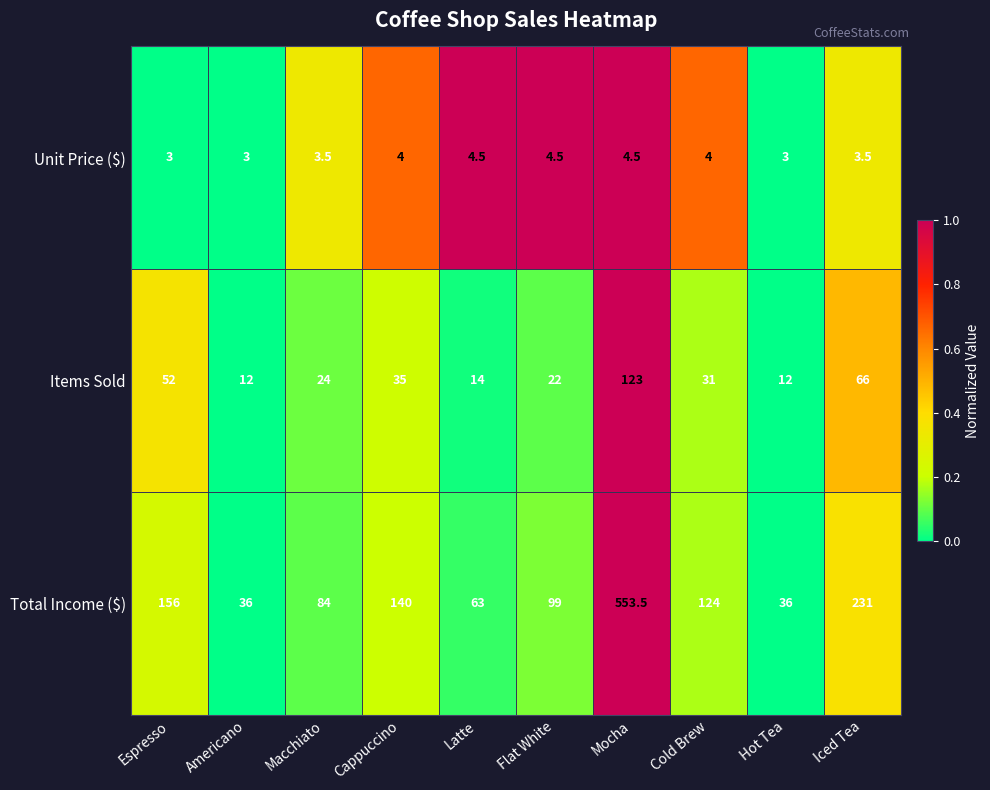

Which series has the largest total across all categories?

Total Income ($)